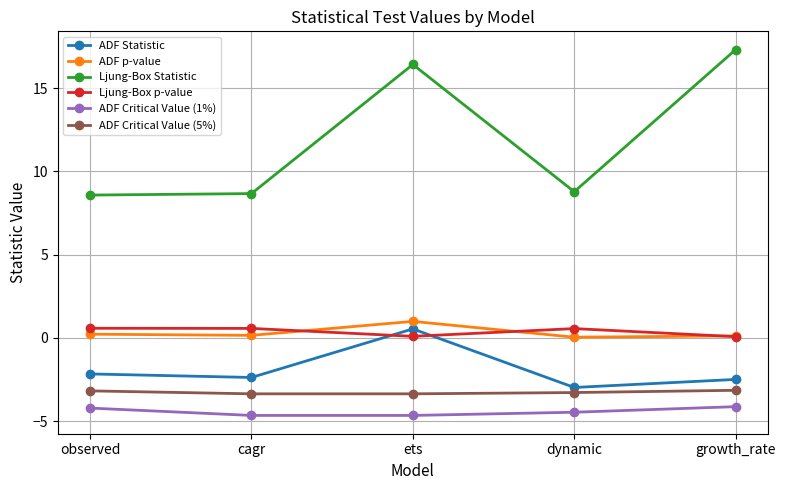

In Ljung-Box Statistic, how many points are higher than both neighbors (excluding endpoints)?

1